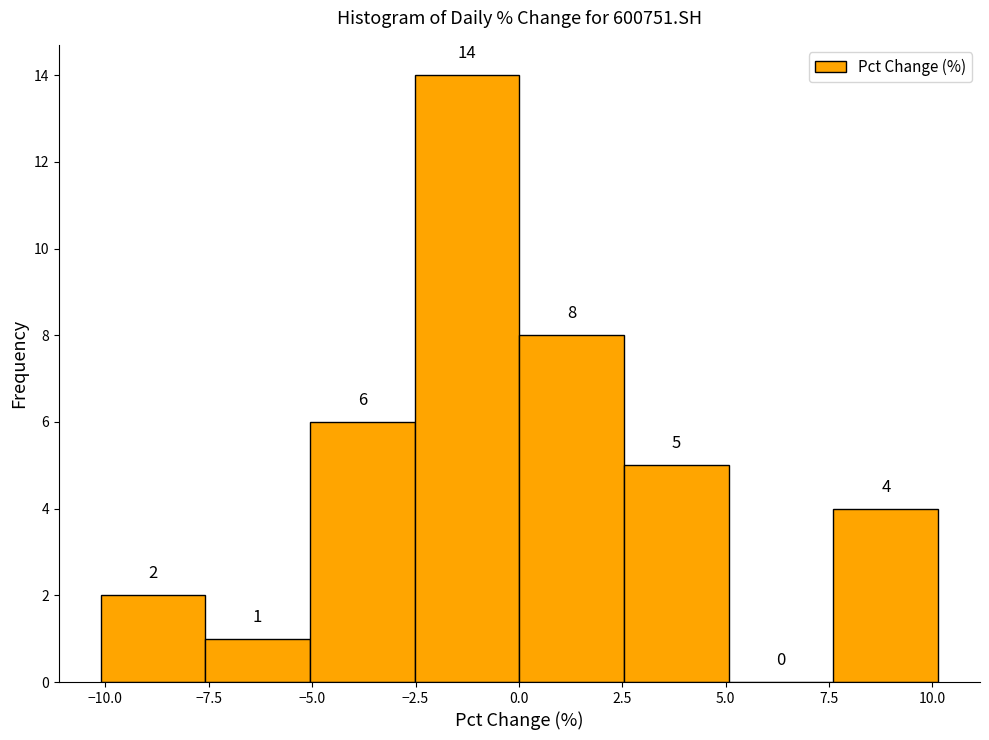

Reading left to right, transcribe this chart: for each bar, give the range it covers on the x-axis and its height. The bar edges are not printed on the chart, so give them approximately, as read against the axis.

-10.0 to -7.5: 2
-7.5 to -5.0: 1
-5.0 to -2.5: 6
-2.5 to 0.0: 14
0.0 to 2.5: 8
2.5 to 5.0: 5
5.0 to 7.5: 0
7.5 to 10.0: 4